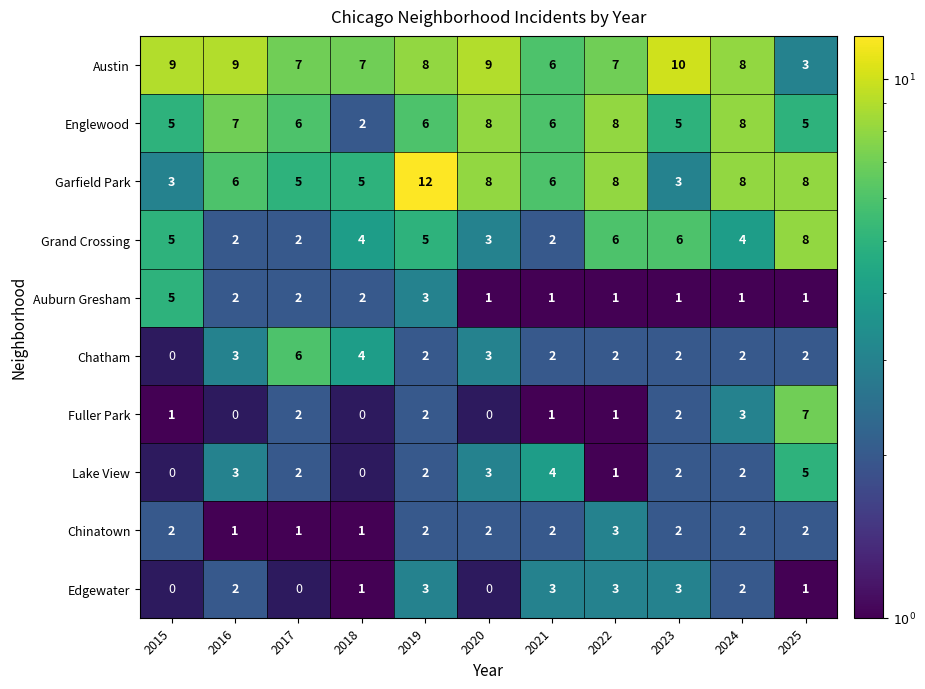

Is the value of Englewood at 2015 greater than the value of Chatham at 2022?

Yes